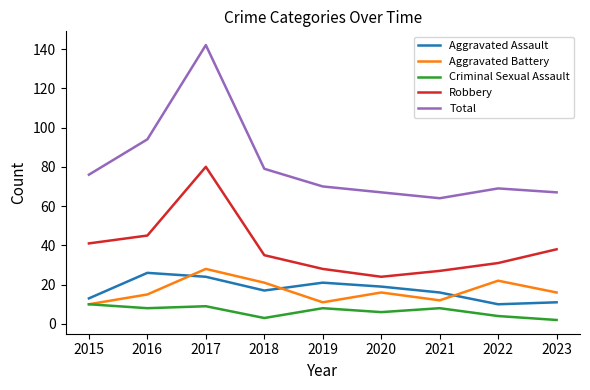

What value does the Aggravated Battery series have at 2018?

21